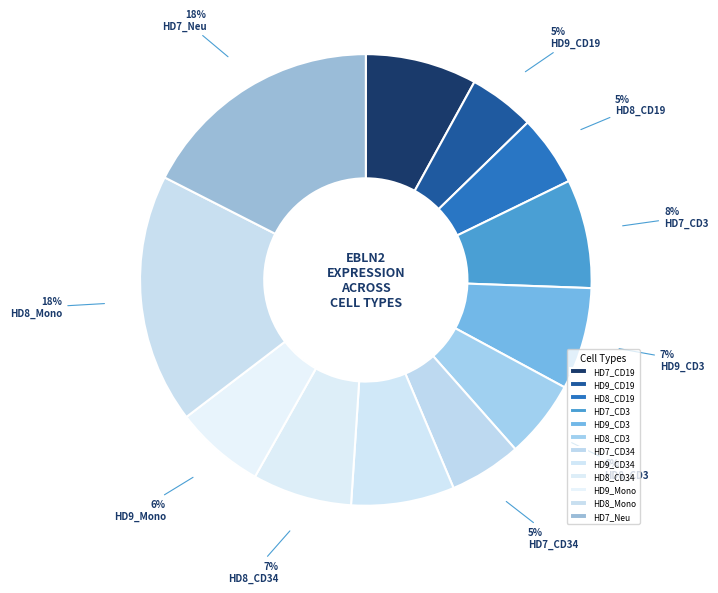

How many slices are in this pie chart?

12